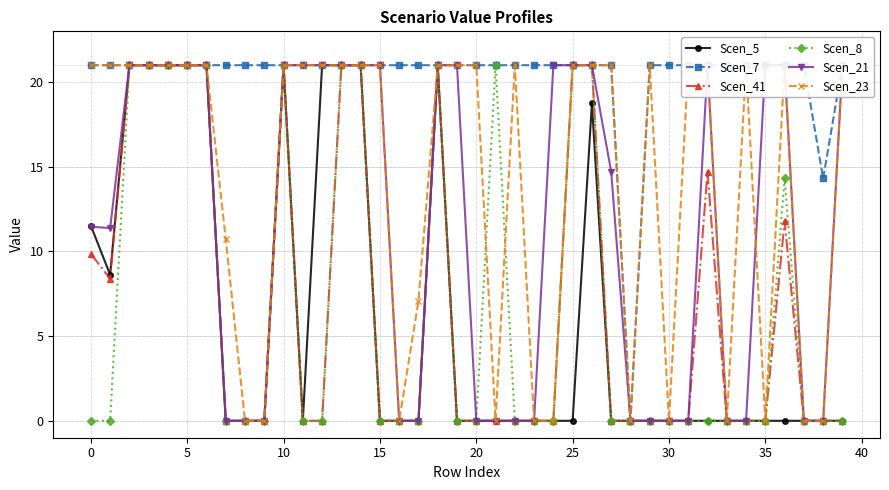

Which series has the largest range (max minus min)?

Scen_5